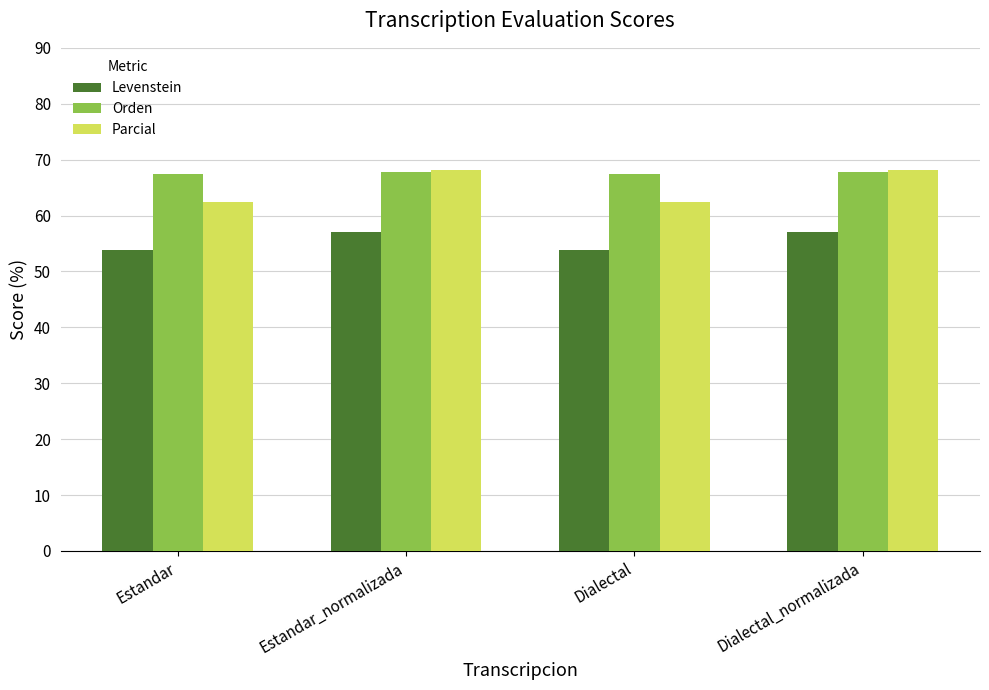

Reading left to right, extract all data points from this chart.

Levenstein: 53.8	57.0	53.8	57.0
Orden: 67.4	67.8	67.4	67.8
Parcial: 62.4	68.2	62.4	68.2